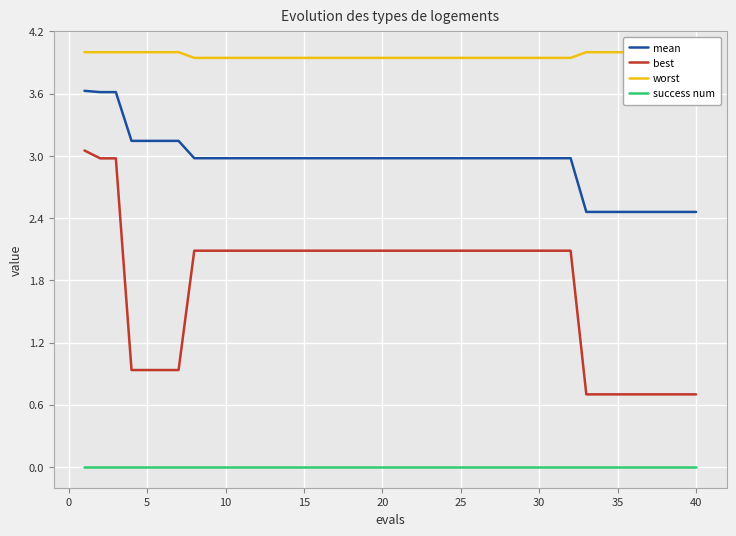

What are all the series names shown in the legend?

mean, best, worst, success num